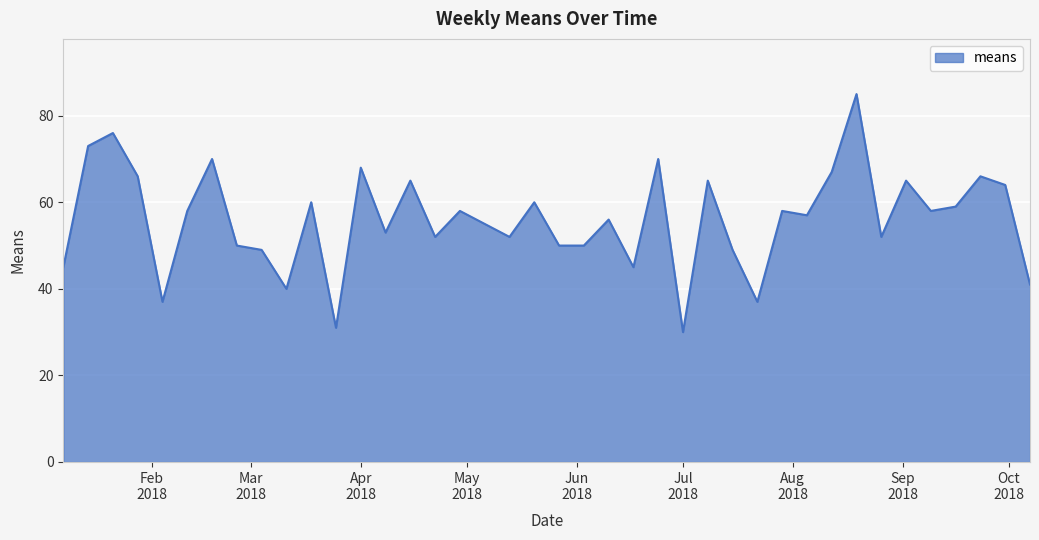

What is the sum of all values?

2242